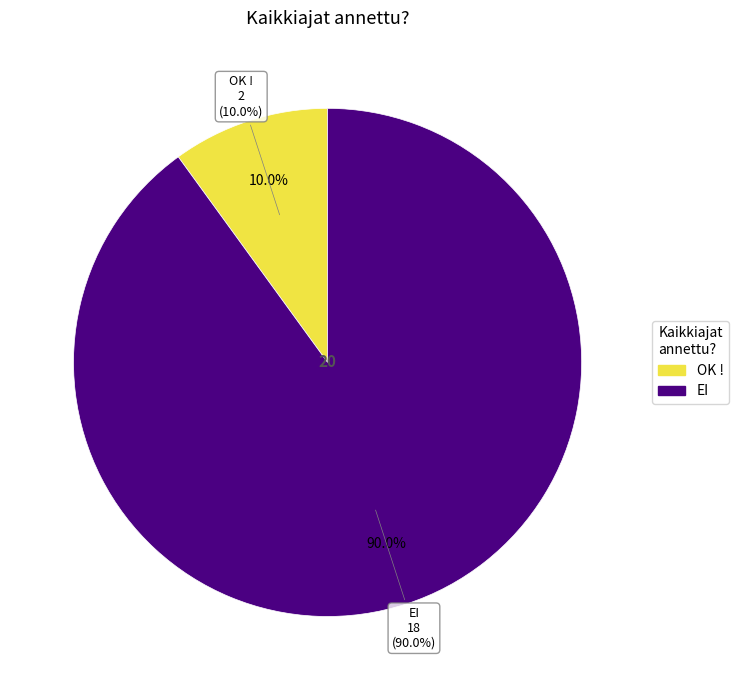

How many segments does this pie chart have?

2